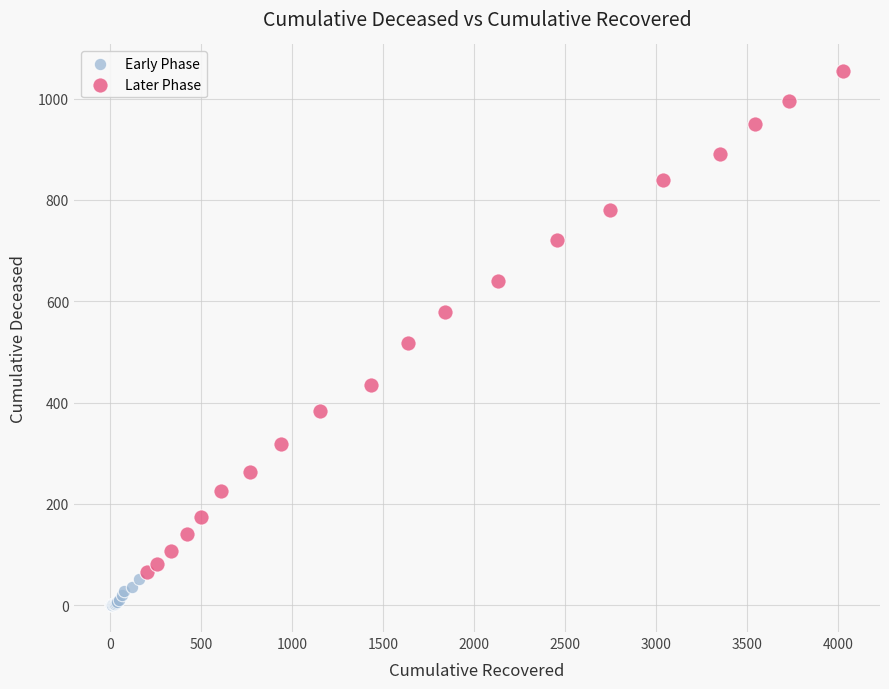

Which series has the widest spread of Y values?

Later Phase